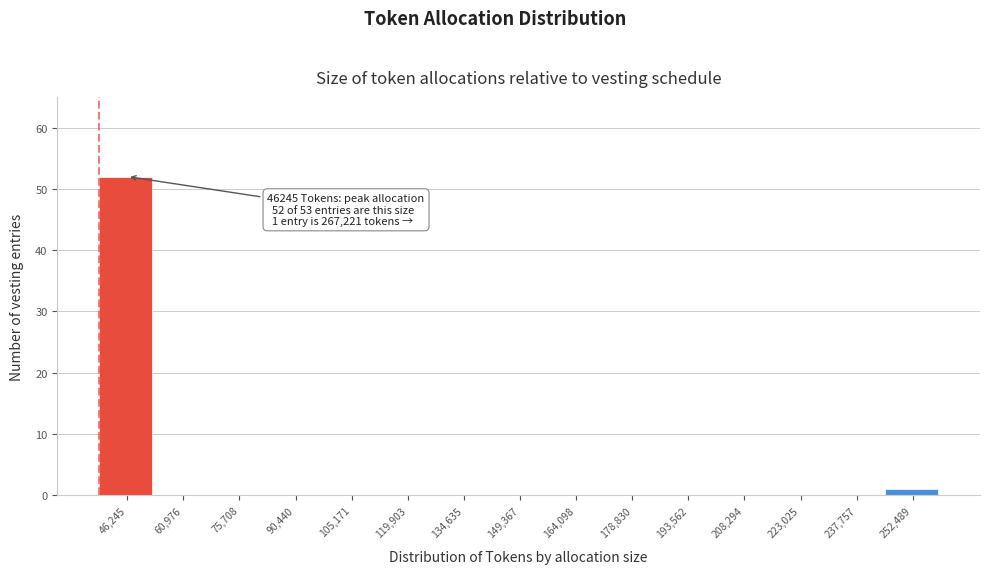

Reading left to right, list all the values displayed in this chart.

46,245=52	60,976=0	75,708=0	90,440=0	105,171=0	119,903=0	134,635=0	149,367=0	164,098=0	178,830=0	193,562=0	208,294=0	223,025=0	237,757=0	252,489=1